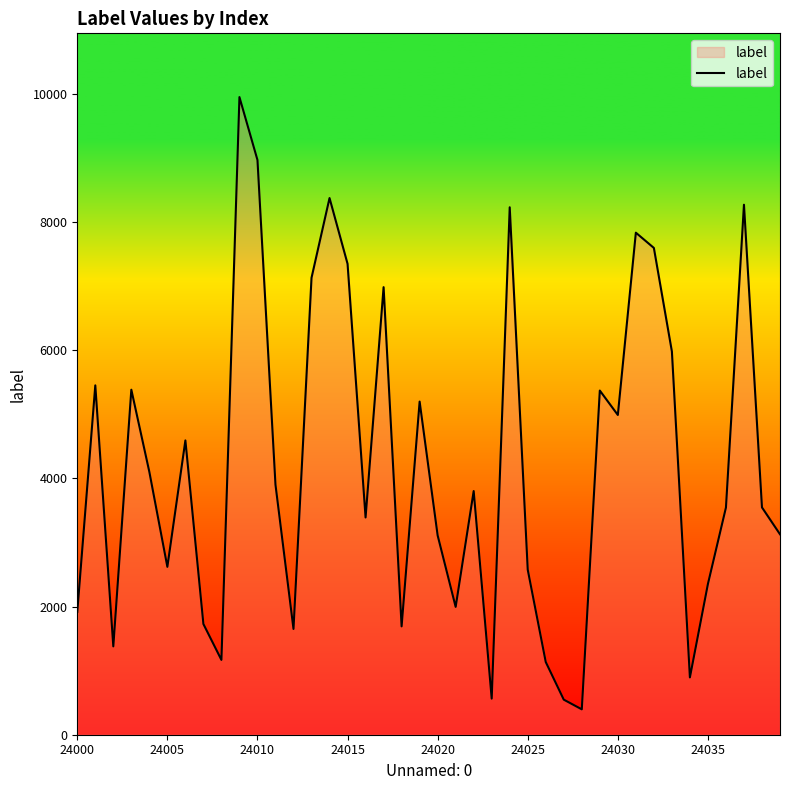

What is the difference between the maximum and minimum values?

9551